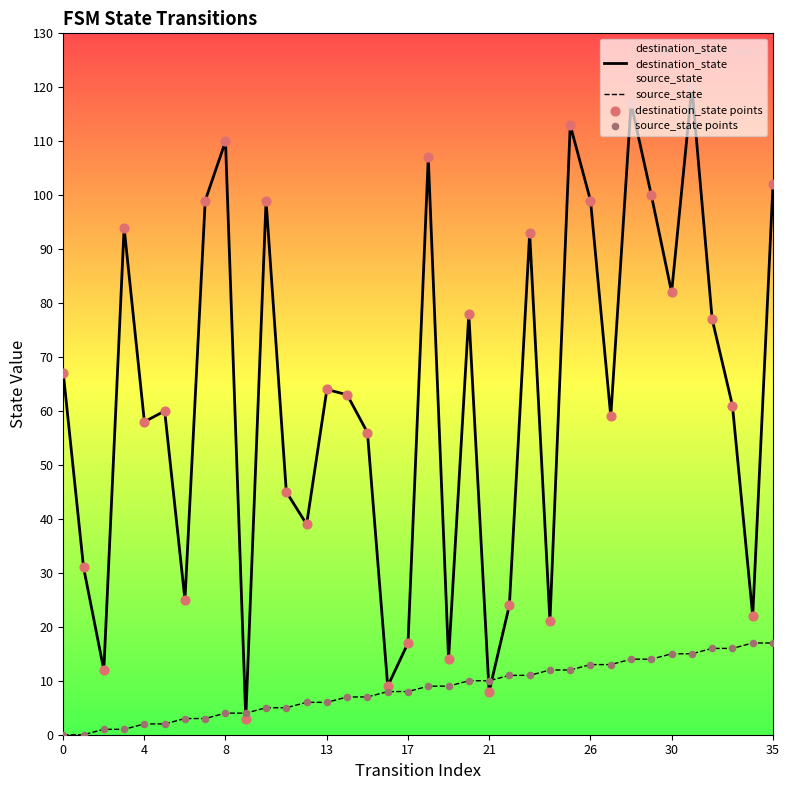

Which series reaches the minimum Y coordinate?

source_state